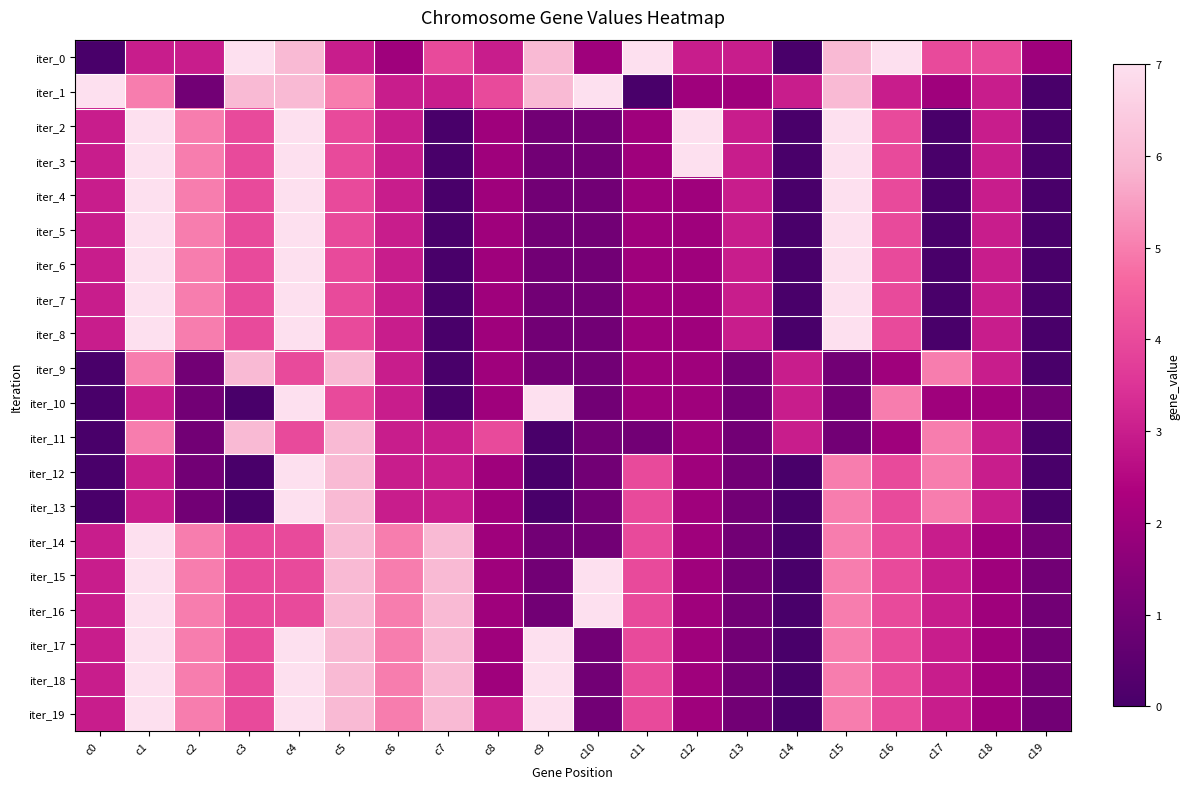

Which series has the largest range (max minus min)?

iter_0